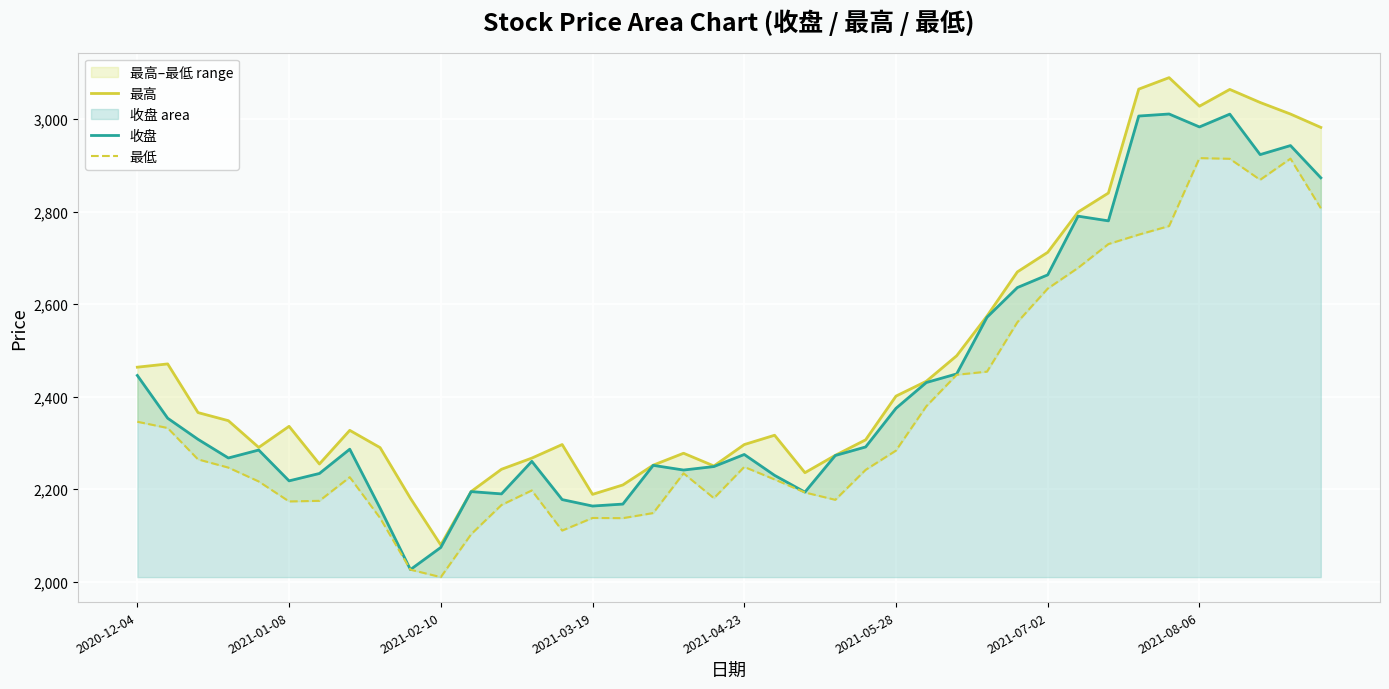

What are all the series names shown in the legend?

最高, 收盘, 最低